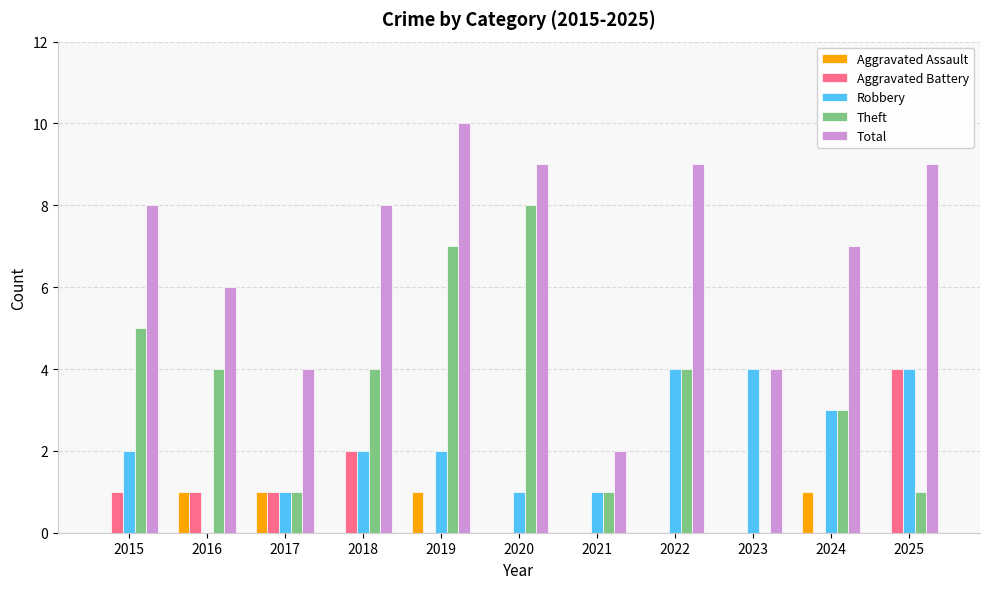

How many distinct data groups are displayed?

5